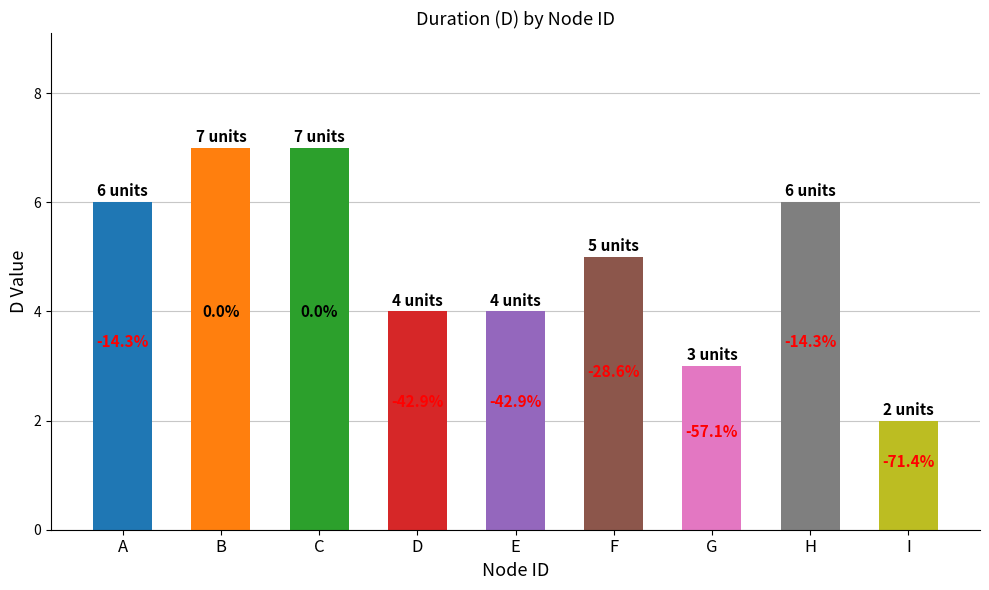

Which label corresponds to the smallest value in the chart?

I